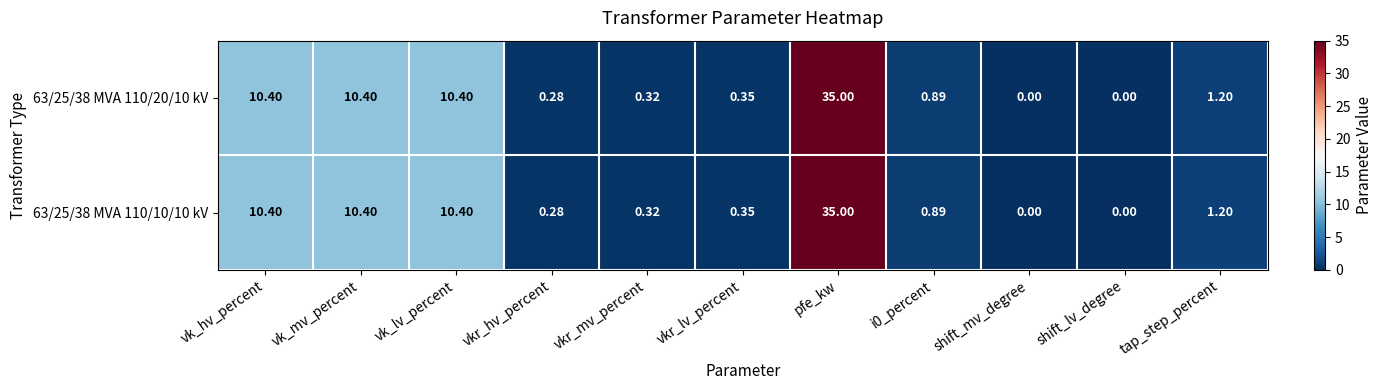

What is the total value across all series at vkr_lv_percent?

0.7